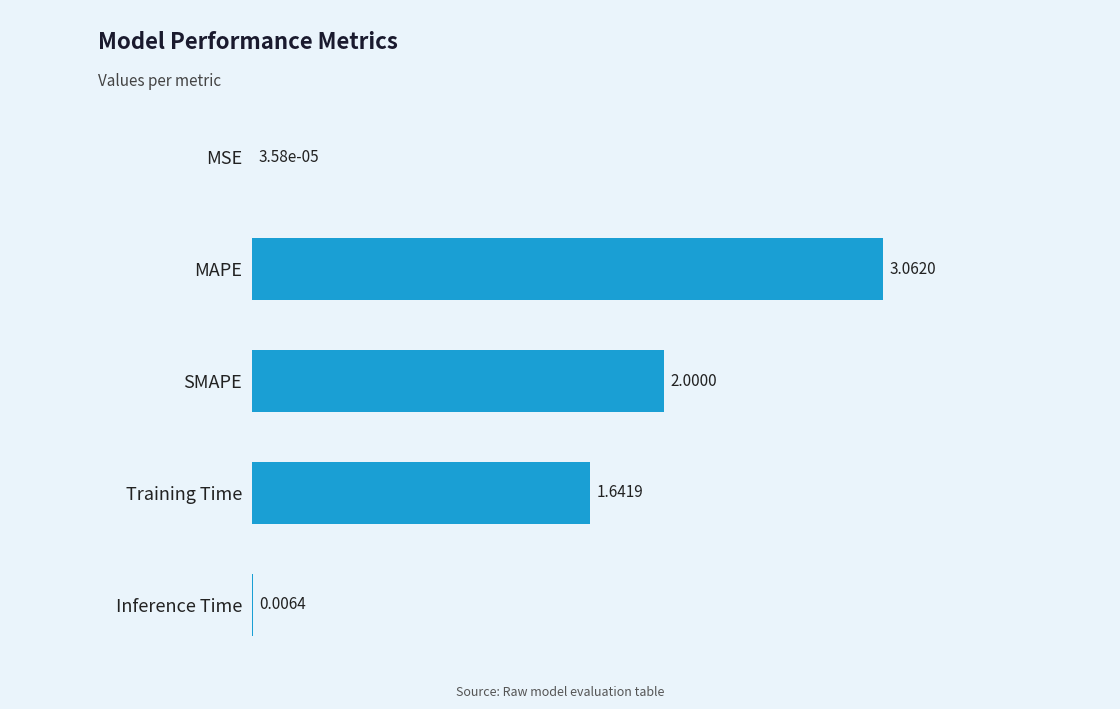

What is the sum of all values?

6.7